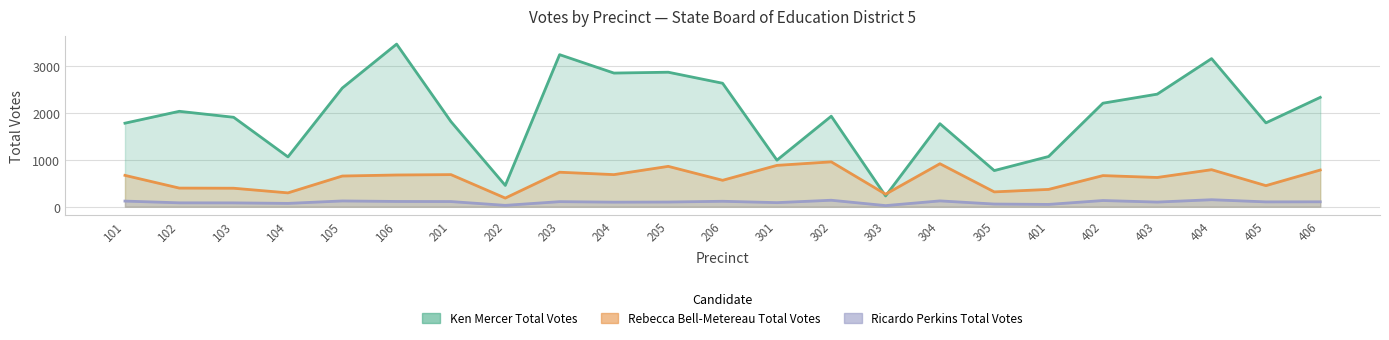

Between 402 and 404, which is larger?

404